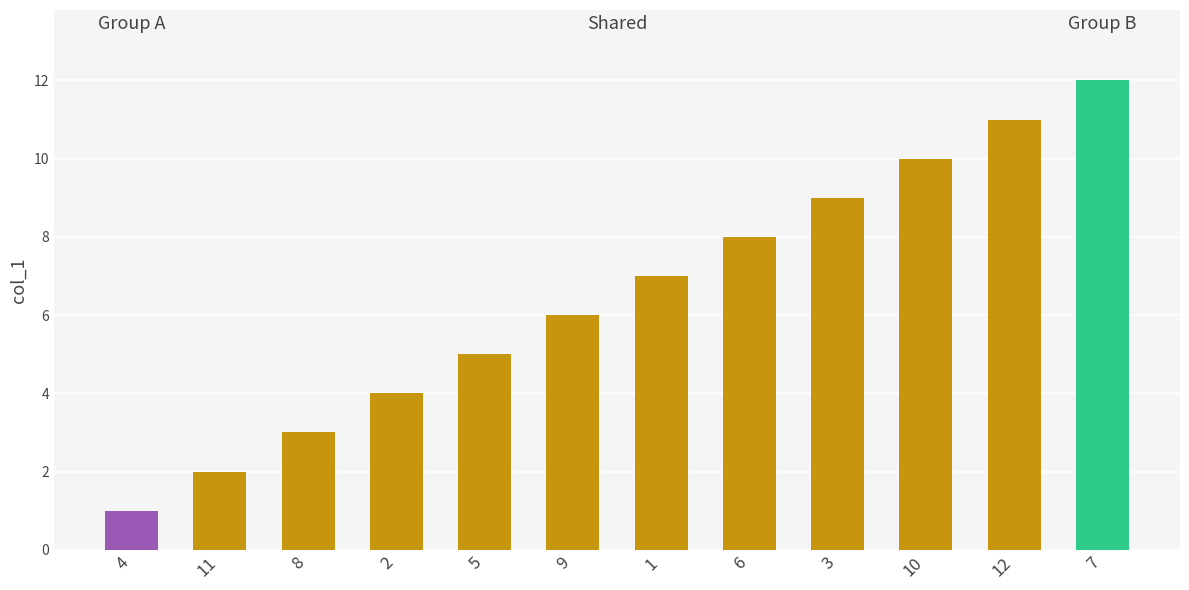

Does the chart contain stacked bars?

No